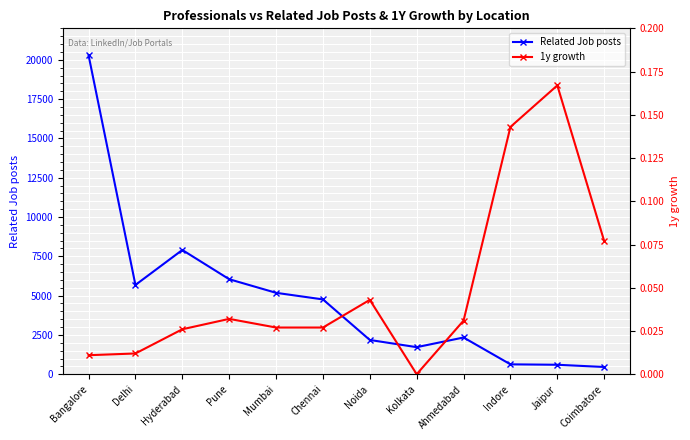

Rank the categories by Related Job posts value from highest to lowest.

Bangalore, Hyderabad, Pune, Delhi, Mumbai, Chennai, Ahmedabad, Noida, Kolkata, Indore, Jaipur, Coimbatore